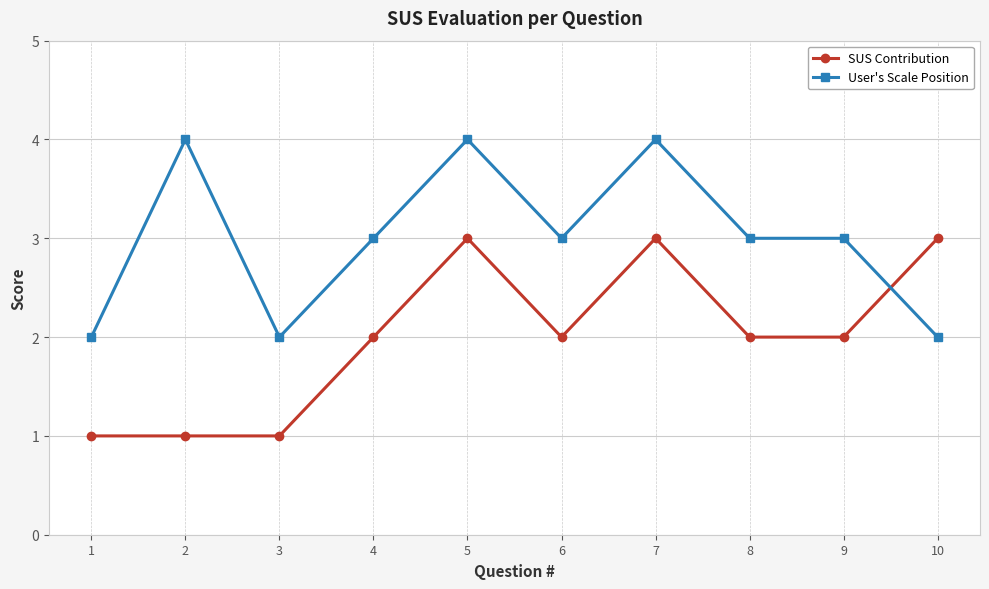

At 2, list the series in order from smallest to largest.

SUS Contribution, User's Scale Position